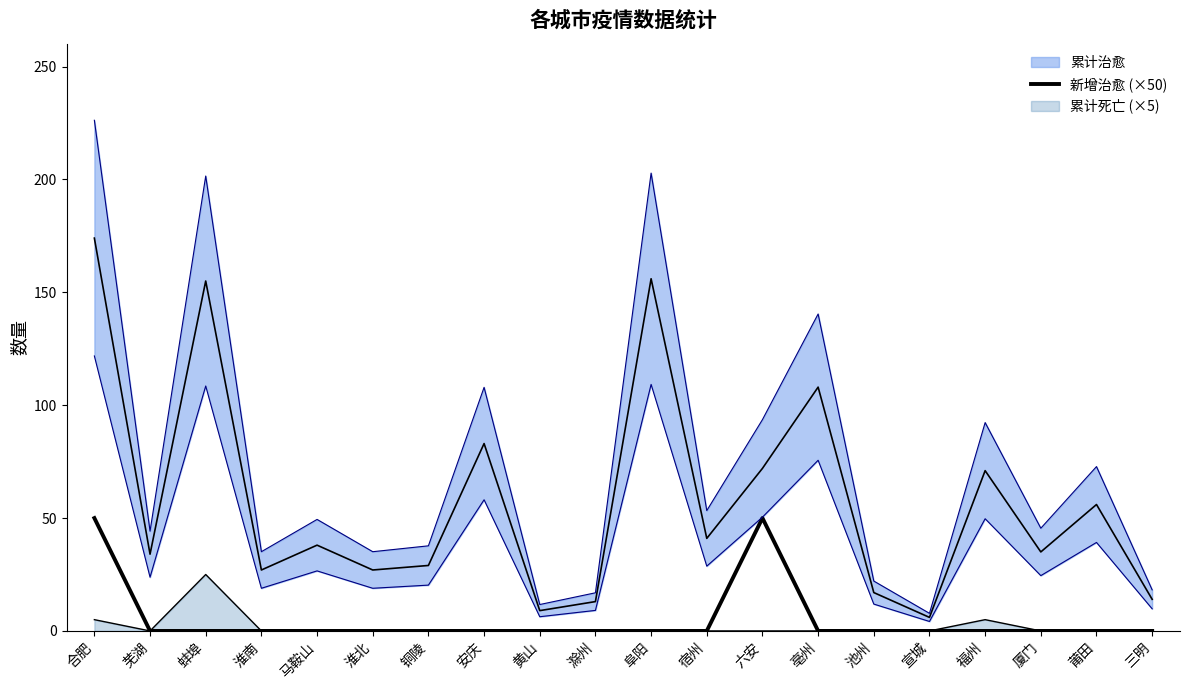

How many data points does each series have?

20